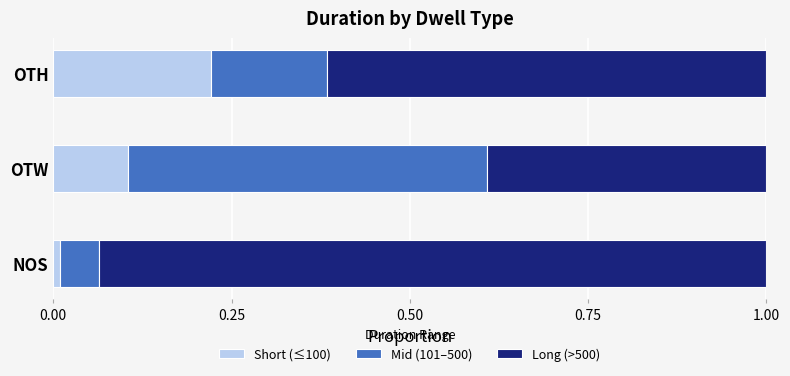

True or false: Short (≤100) has a value of 0.1 at OTW.

True